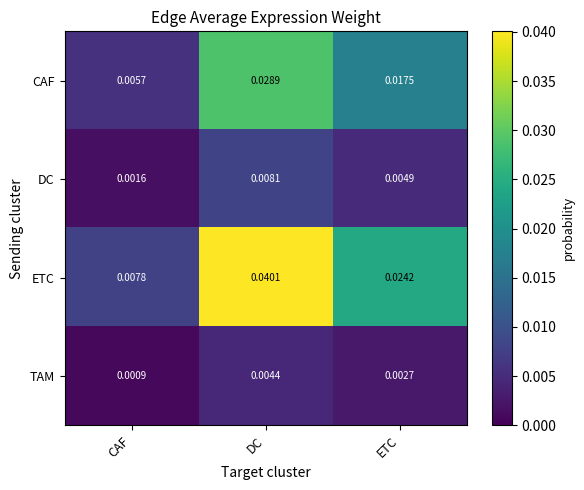

At which label does ETC reach its peak?

DC